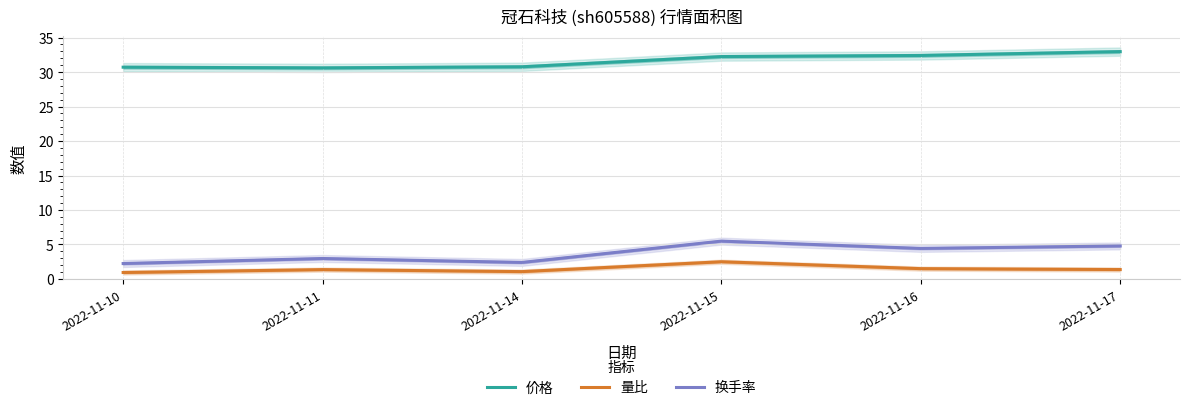

What is the total value across all series at 2022-11-11?

34.9